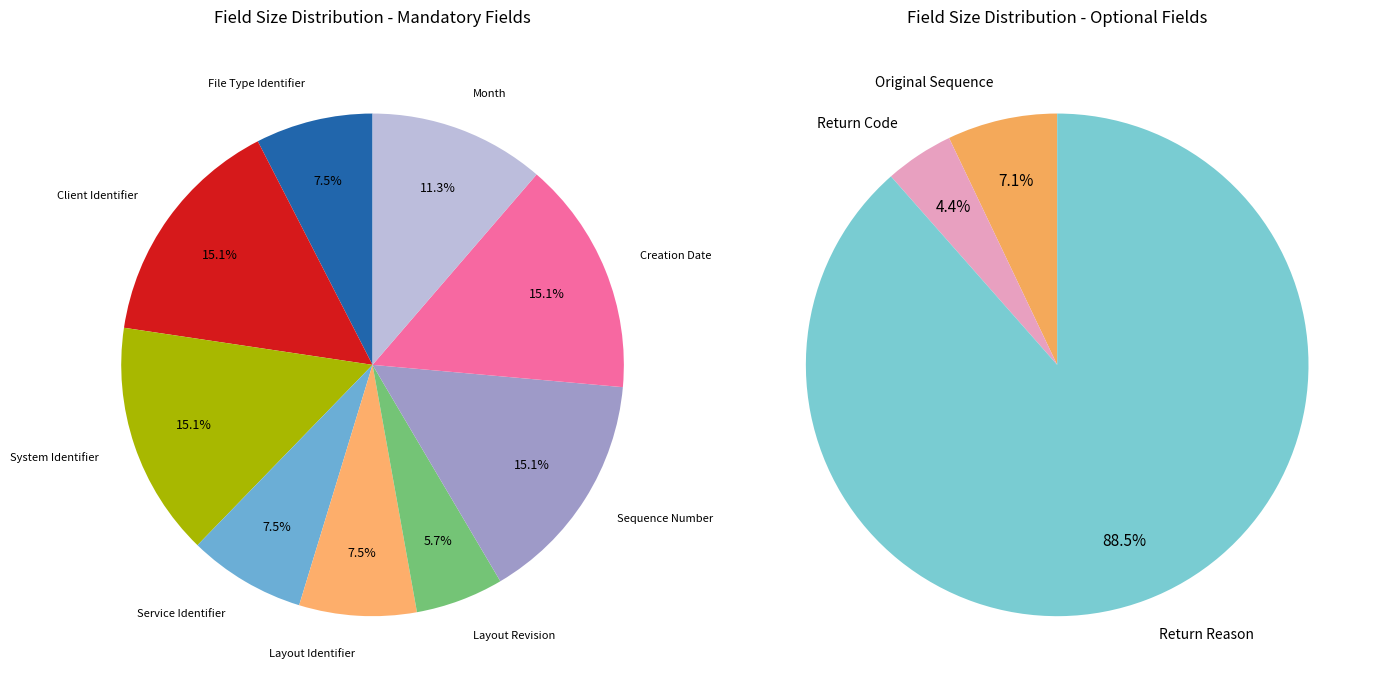

Which category has the smallest portion of the pie?

Layout Revision